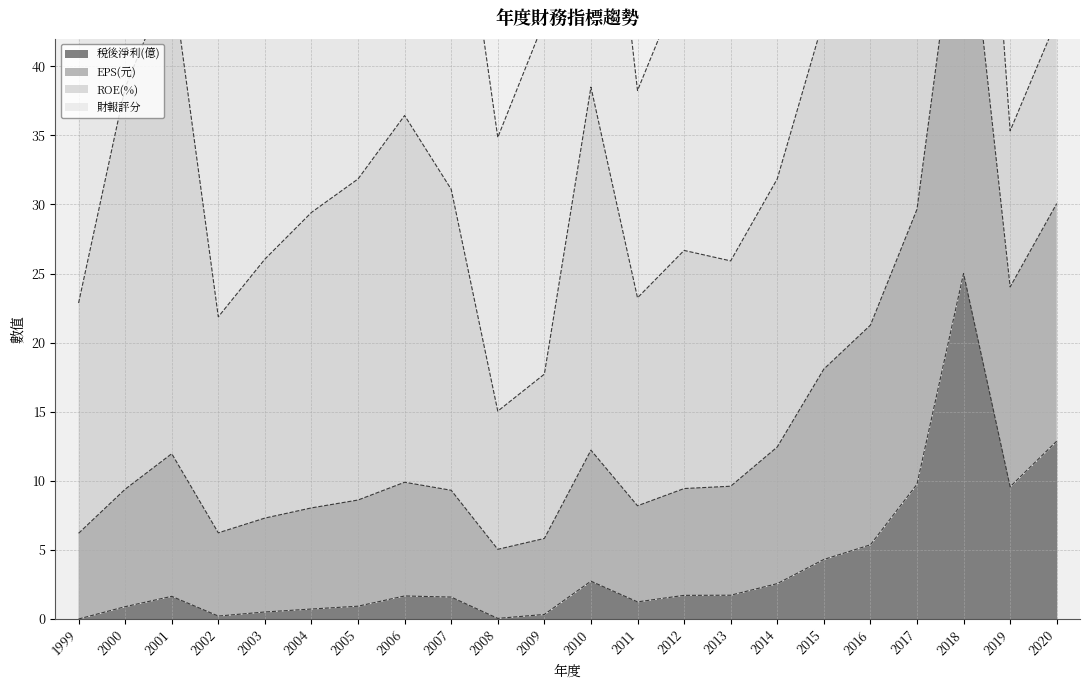

The value of EPS(元) at 2019 is 13.7. True or false?

False